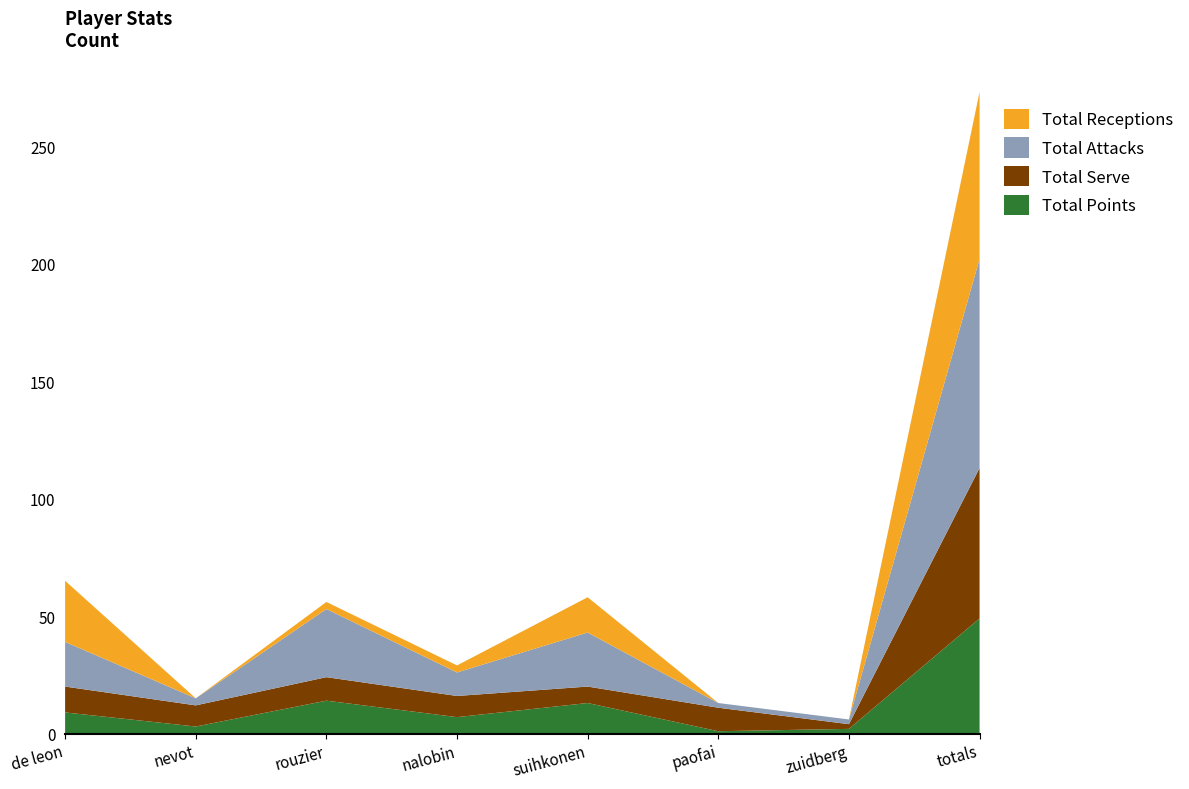

Reading left to right, what are all the values shown in this chart?

Total Points: de leon=9	nevot=3	rouzier=14	nalobin=7	suihkonen=13	paofai=1	zuidberg=2	totals=49
Total Serve: de leon=11	nevot=9	rouzier=10	nalobin=9	suihkonen=7	paofai=10	zuidberg=2	totals=64
Total Attacks: de leon=19	nevot=3	rouzier=29	nalobin=10	suihkonen=23	paofai=2	zuidberg=2	totals=89
Total Receptions: de leon=26	nevot=0	rouzier=3	nalobin=3	suihkonen=15	paofai=0	zuidberg=0	totals=71